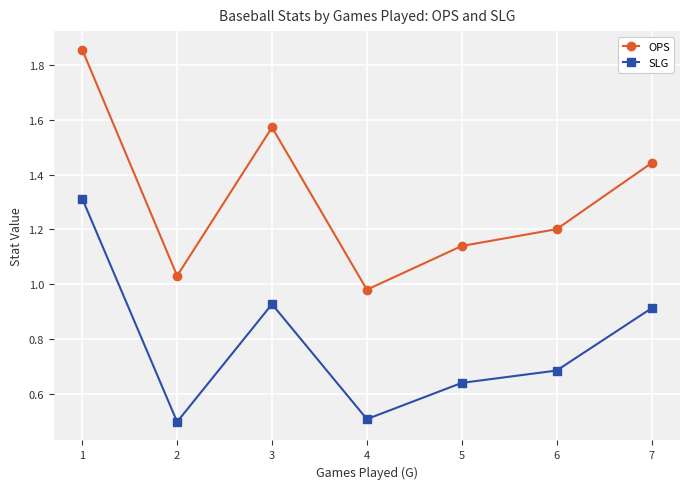

Is this an area chart (filled region under the line)?

No